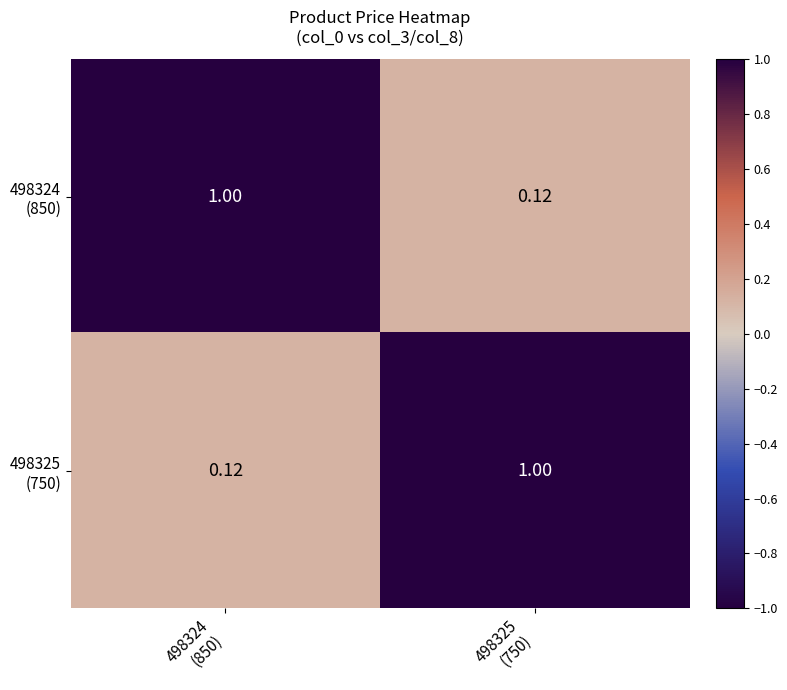

List the series in order of their peak value, highest first.

498324 (850), 498325 (750)